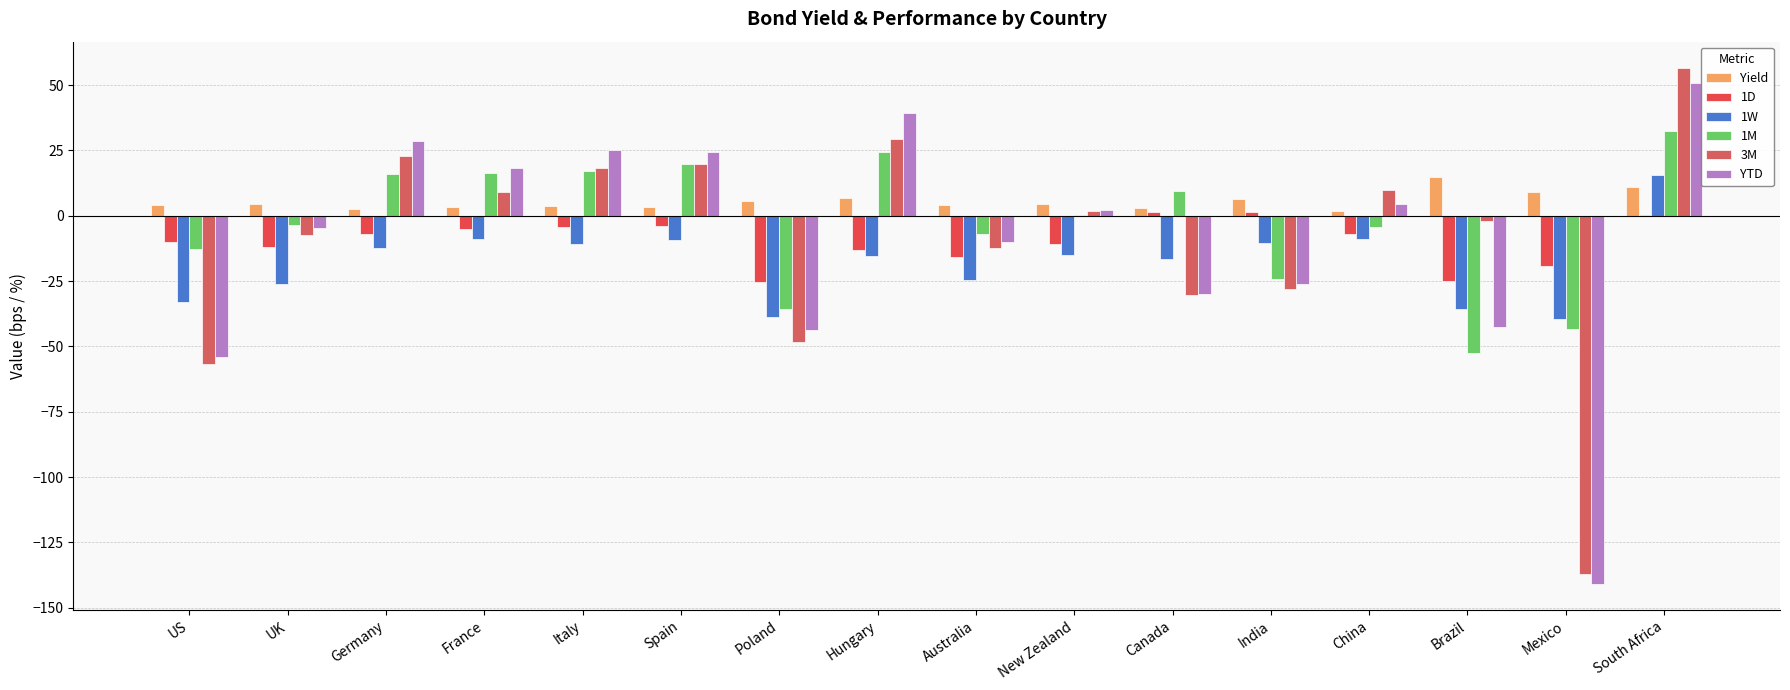

At which label does 1M reach its minimum?

Brazil